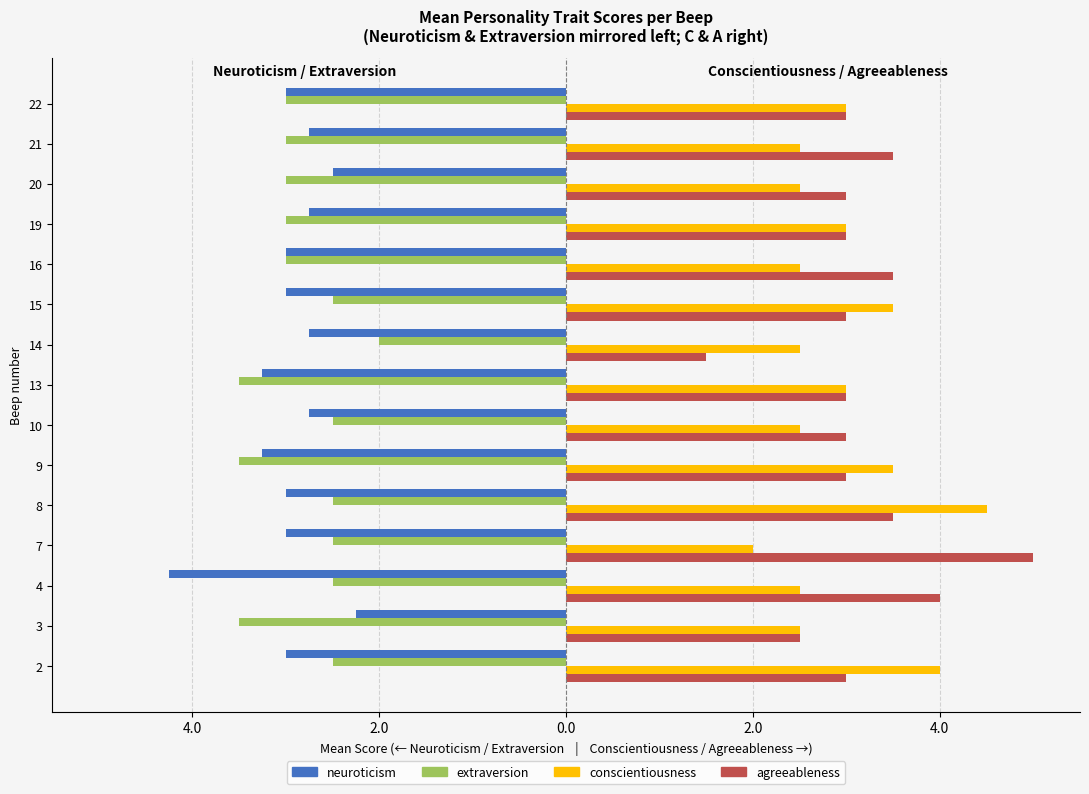

What is the average value of the agreeableness series?

3.2